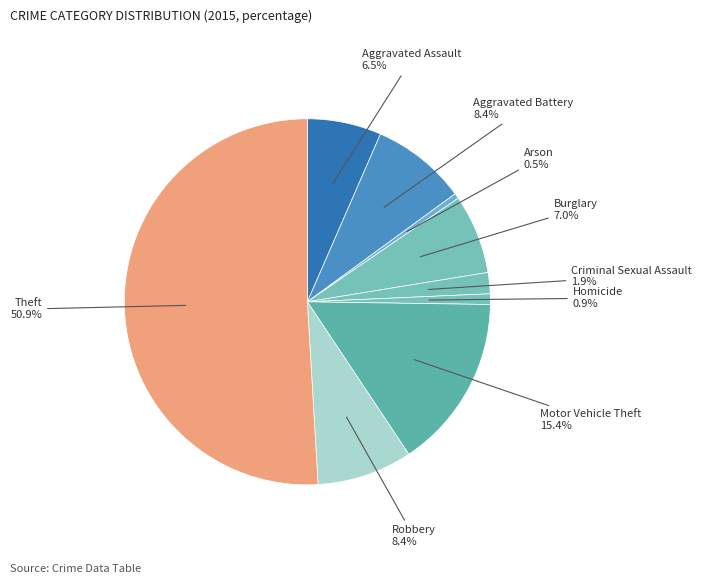

How many segments does this pie chart have?

9